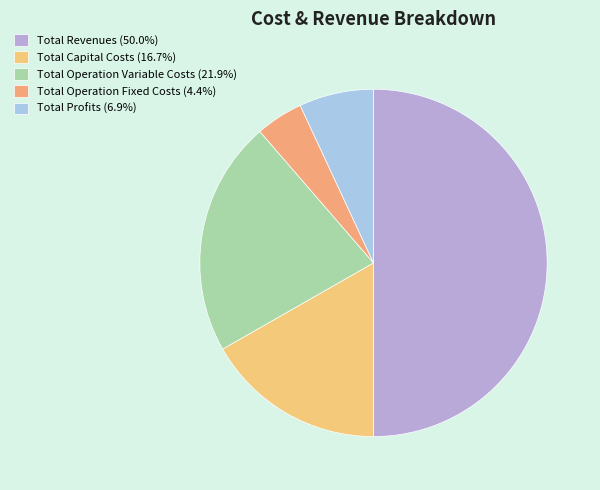

Rank the categories by value from lowest to highest.

Total Operation Fixed Costs, Total Profits, Total Capital Costs, Total Operation Variable Costs, Total Revenues